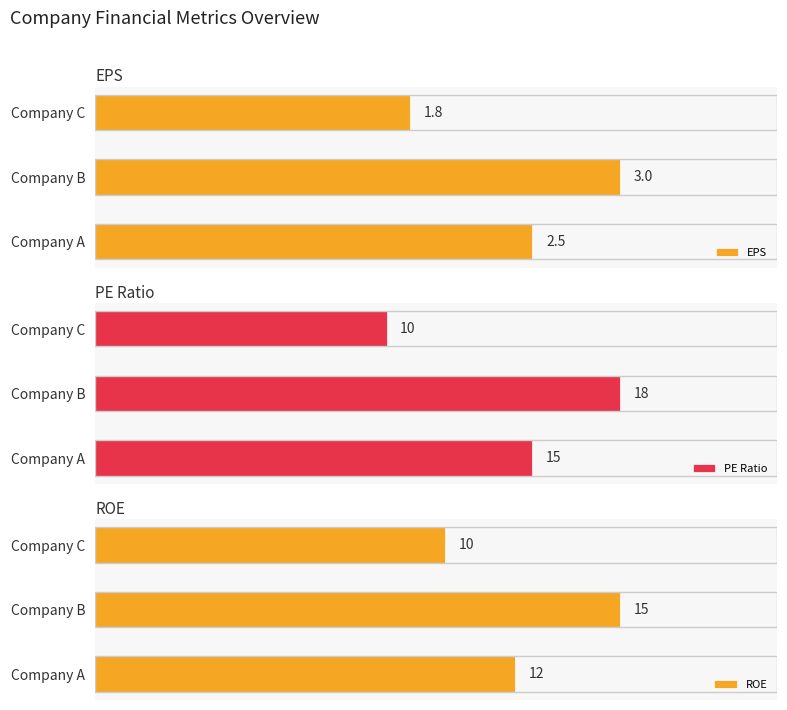

How many bars are there in total?

9